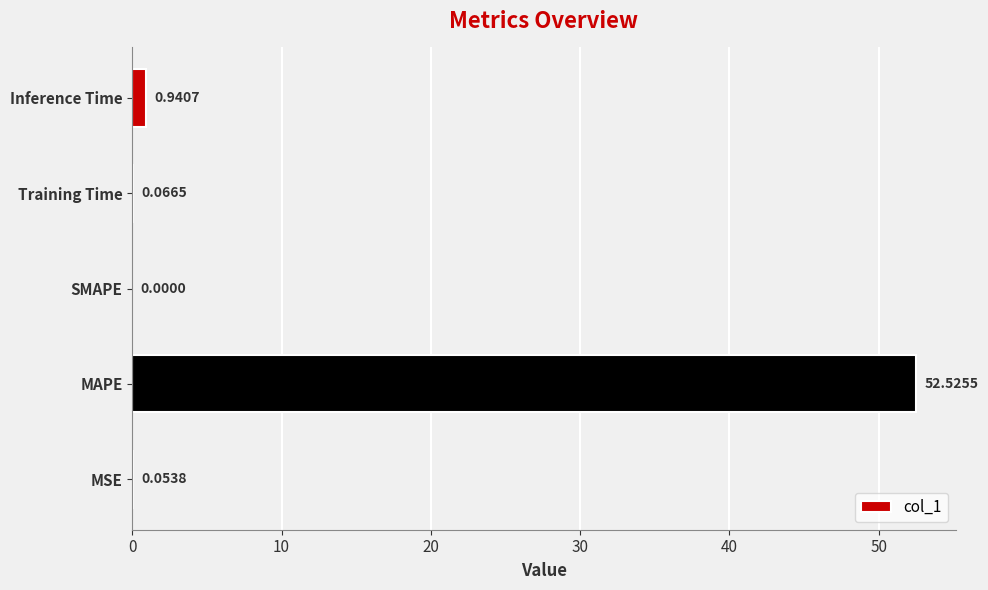

Between MSE and MAPE, which is larger?

MAPE